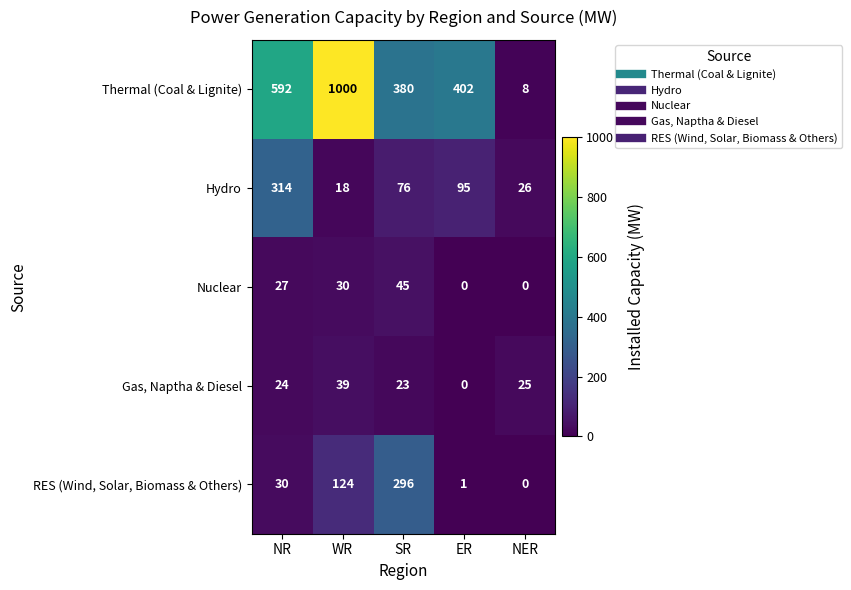

What is the maximum value shown in the chart?

1000